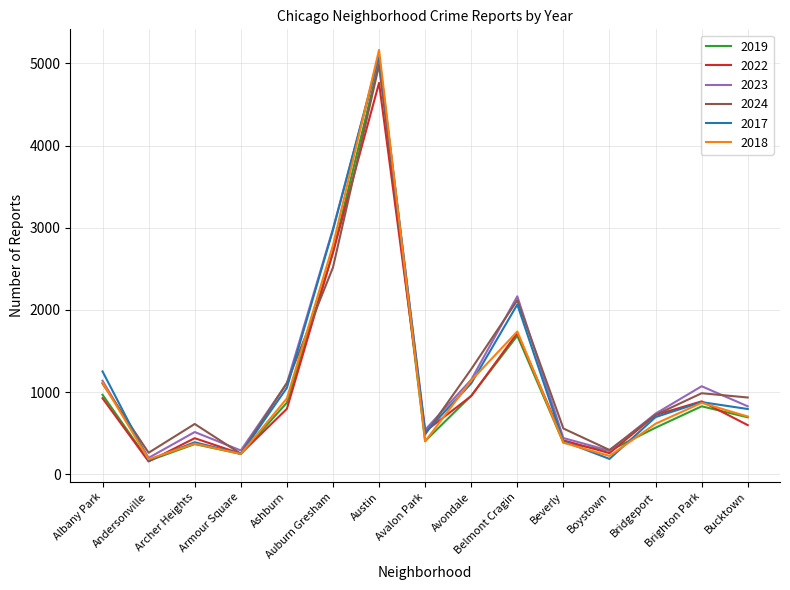

What position from the right is Bridgeport?

3